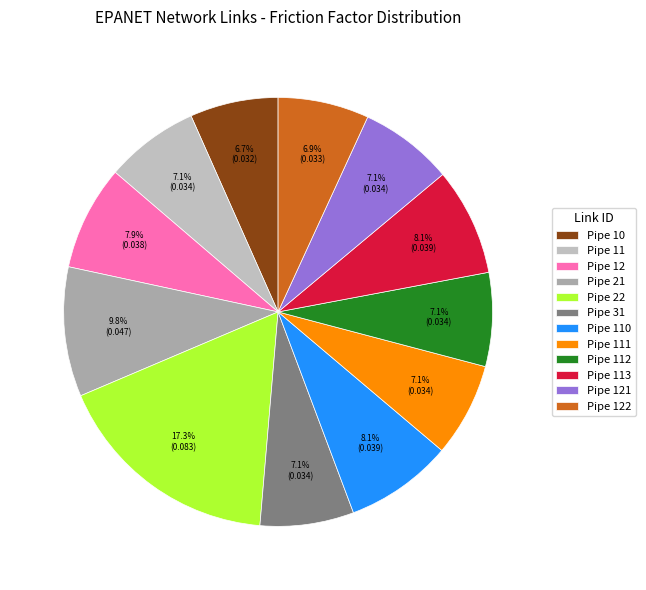

Does any single category account for the majority?

No